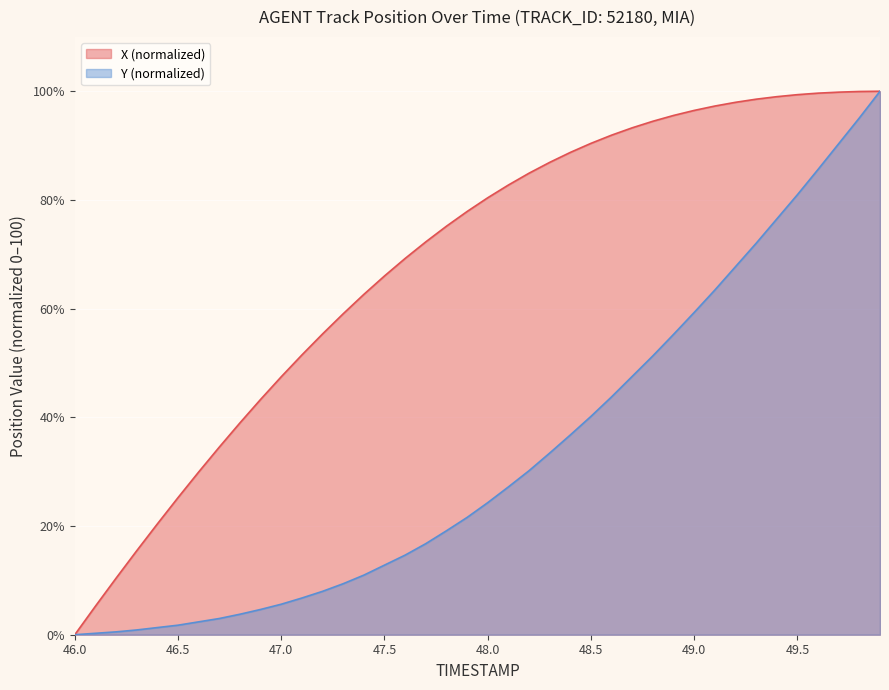

Is it true that X (normalized) equals 55.1 at 49.5?

False